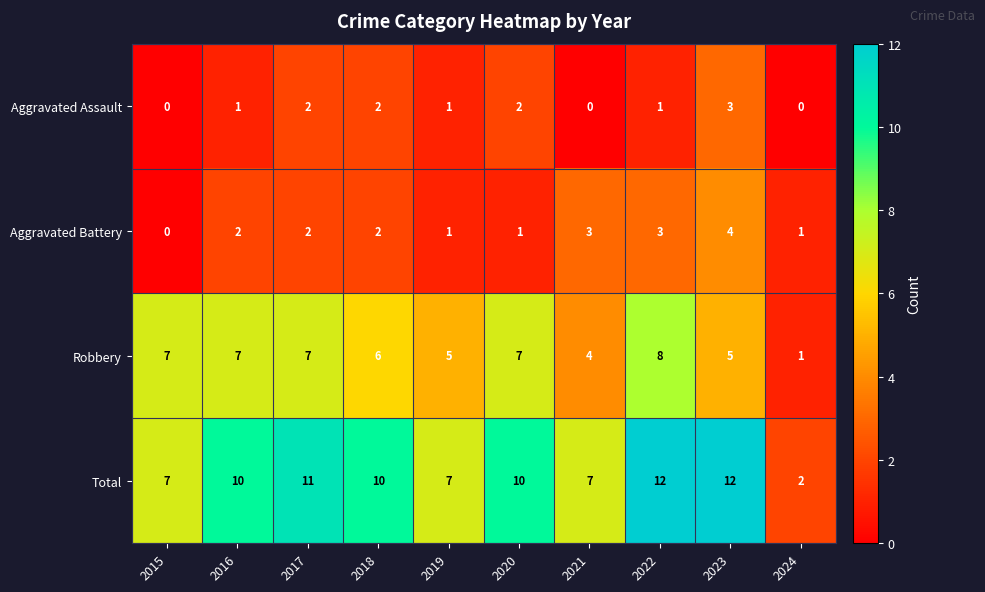

How many Total values are between 7 and 11?

7